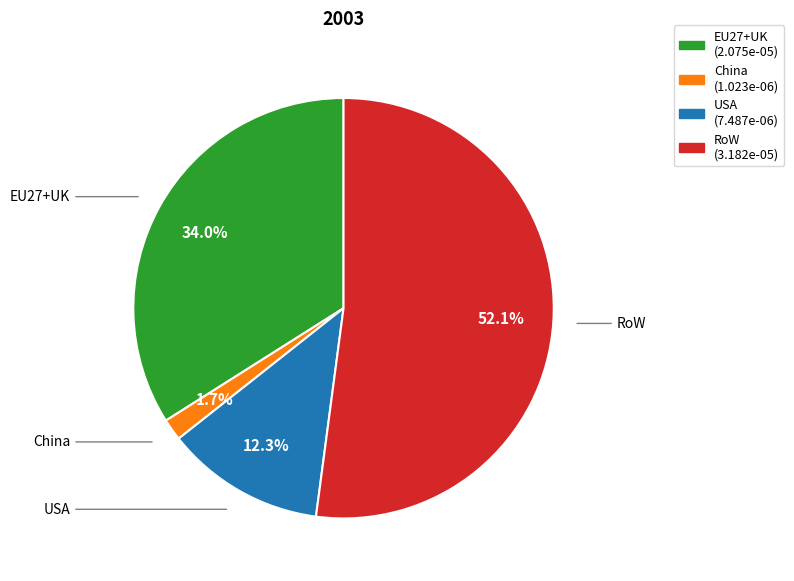

How many segments does this pie chart have?

4